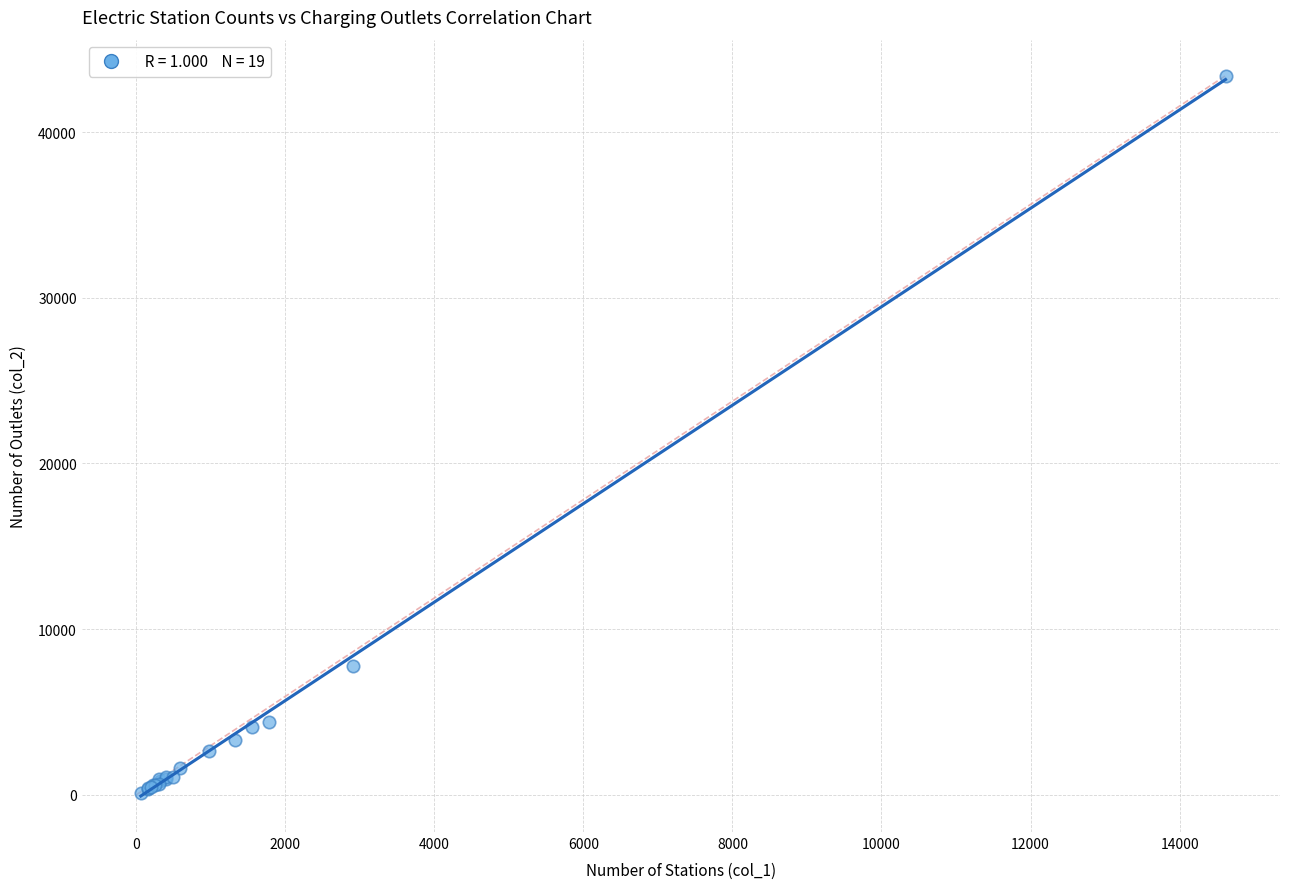

What Y value in the scatter plot is closest to 21757?

7802